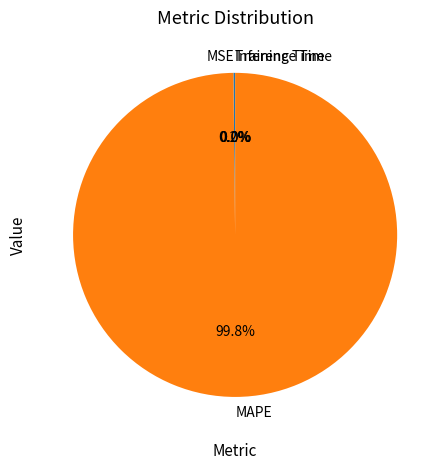

What is the majority slice?

MAPE